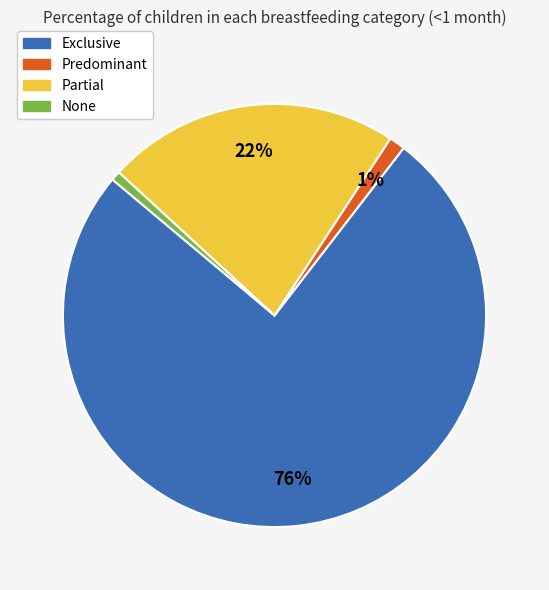

The Partial slice represents 22% of the pie. True or false?

True